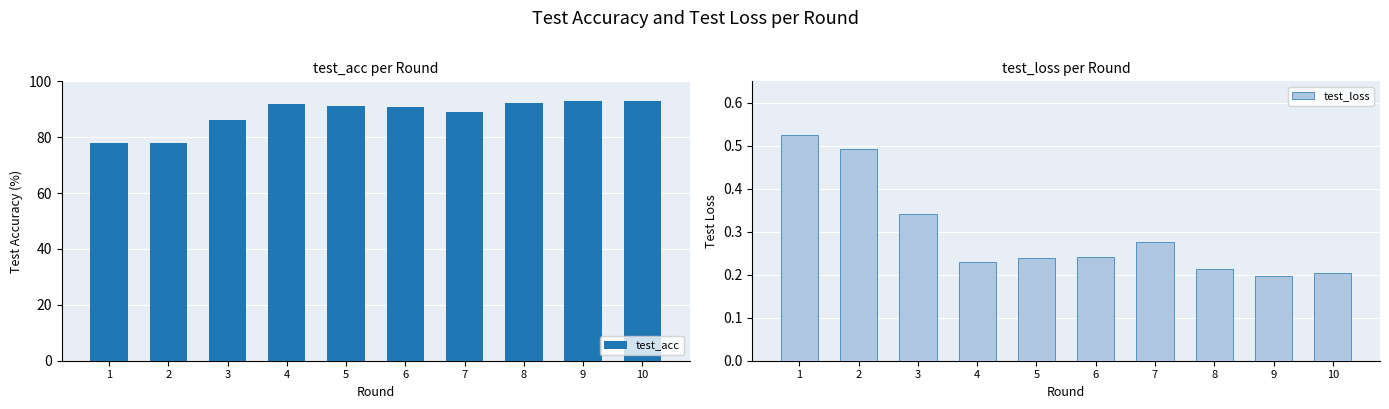

Which series changed the most between 3 and 9?

test_acc